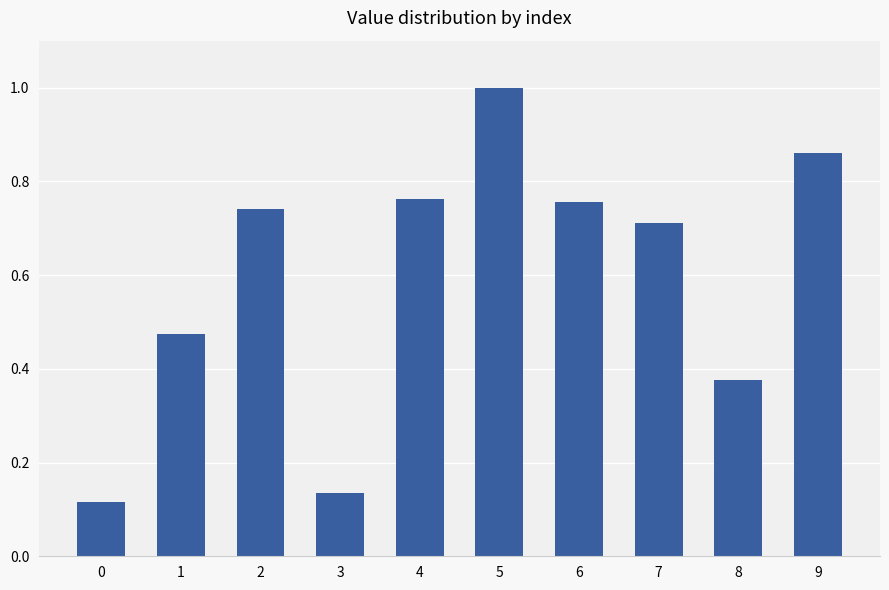

The value at 7 is 0.7. True or false?

True